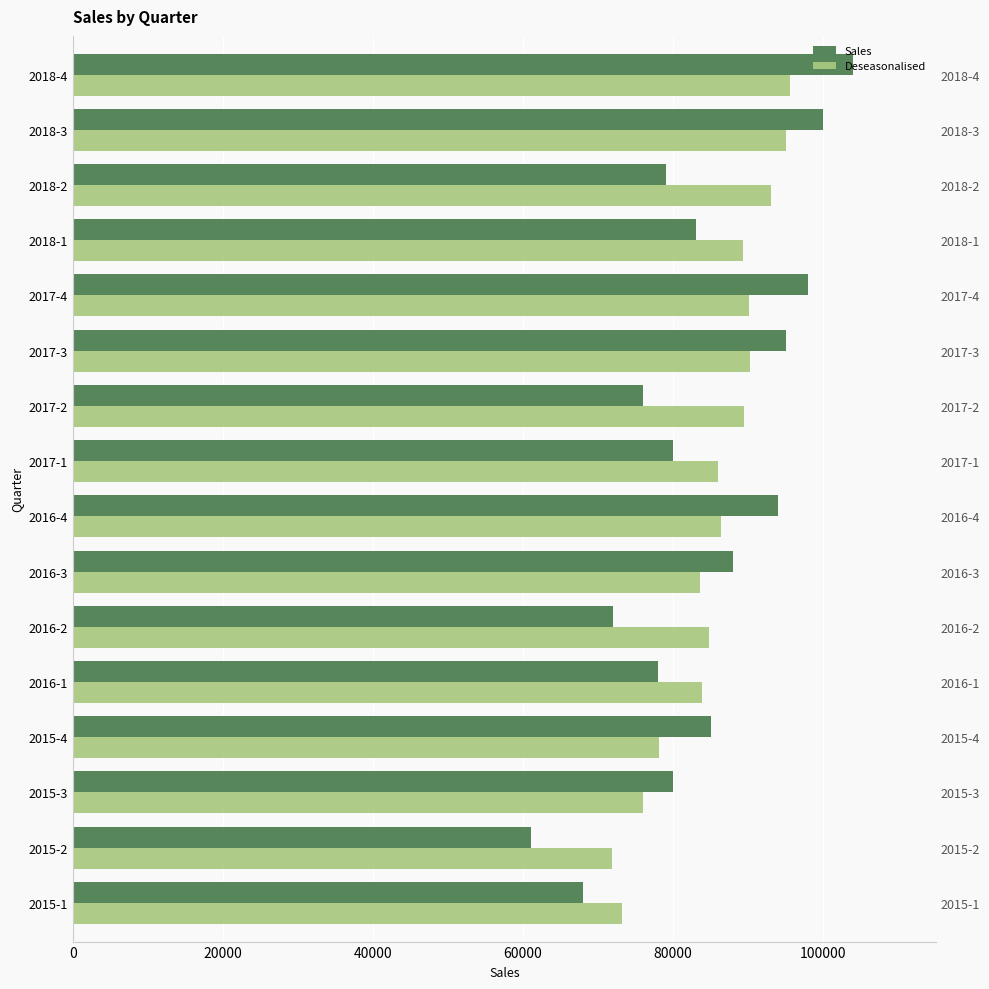

Rank the series by their maximum value, from highest to lowest.

Sales, Deseasonalised